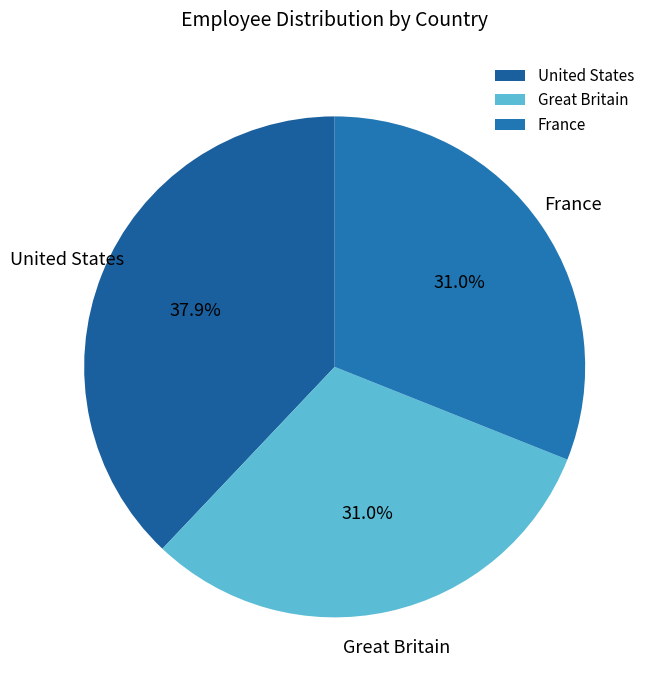

Which category has the biggest portion of the pie?

United States